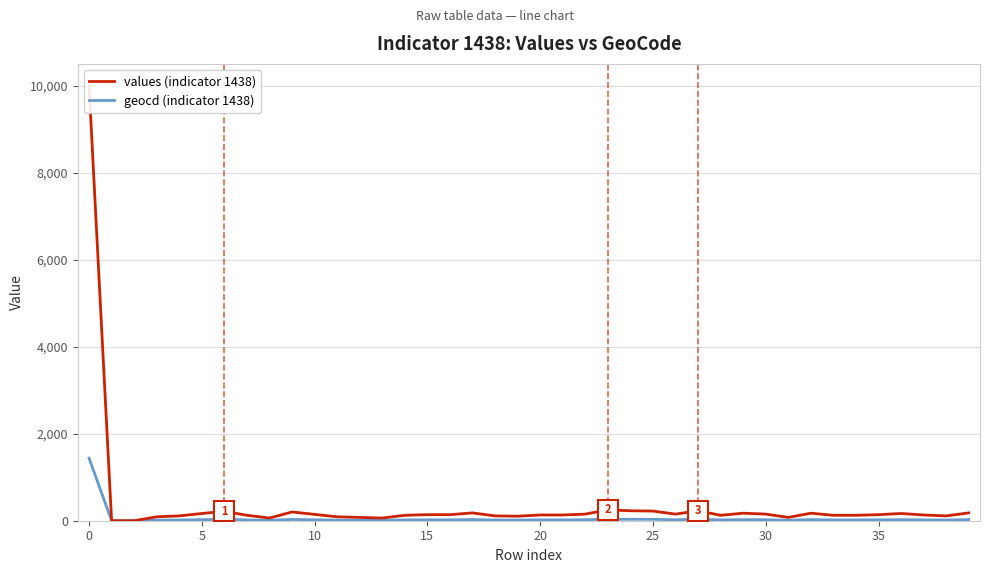

What is the label of the 11th point from the left?

10